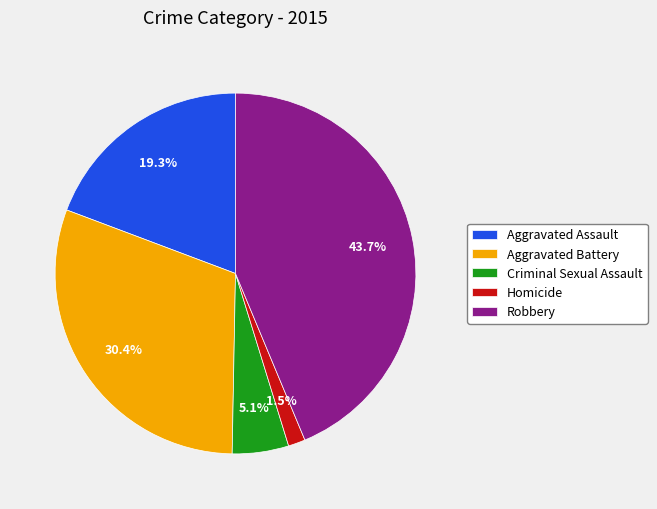

How many slices are in this pie chart?

5